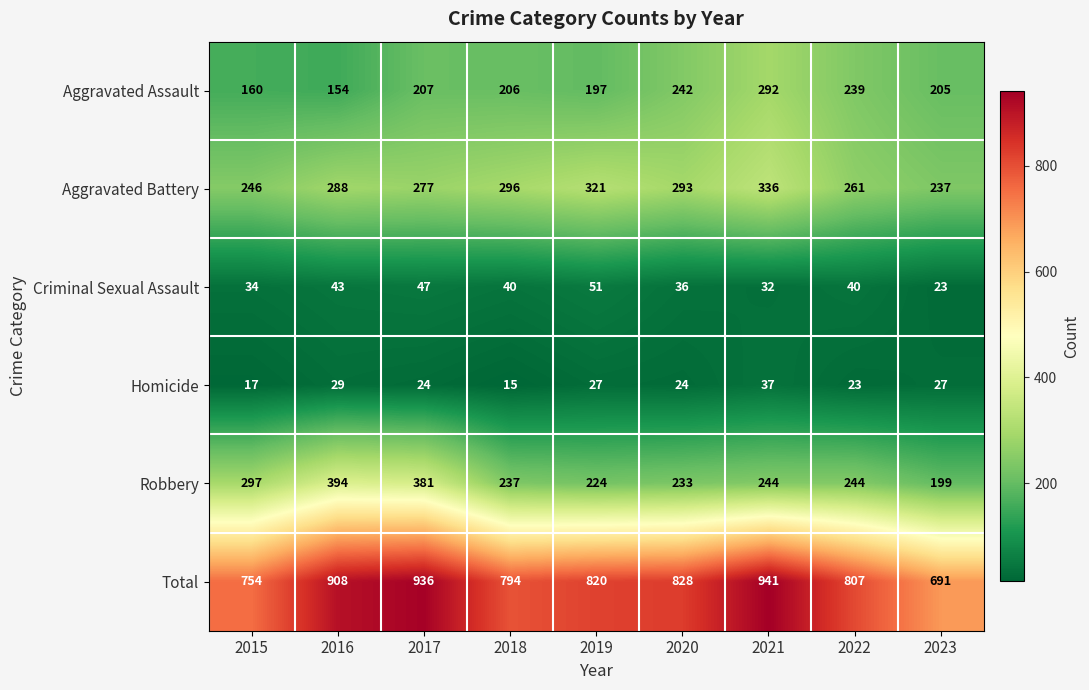

Which series has the widest spread of values?

Total